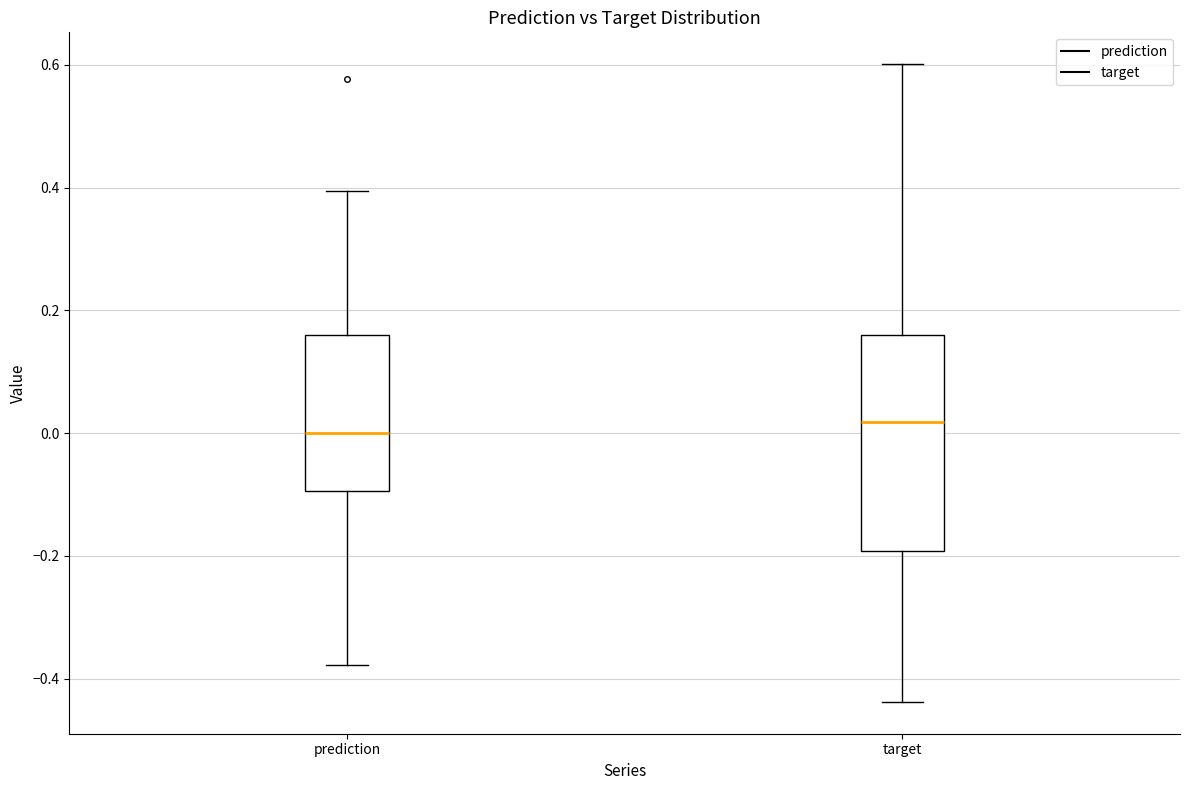

Where does the lower whisker of the box for prediction end on the y-axis? The values are not printed on the chart, so give them approximately, as read against the axis.

-0.38